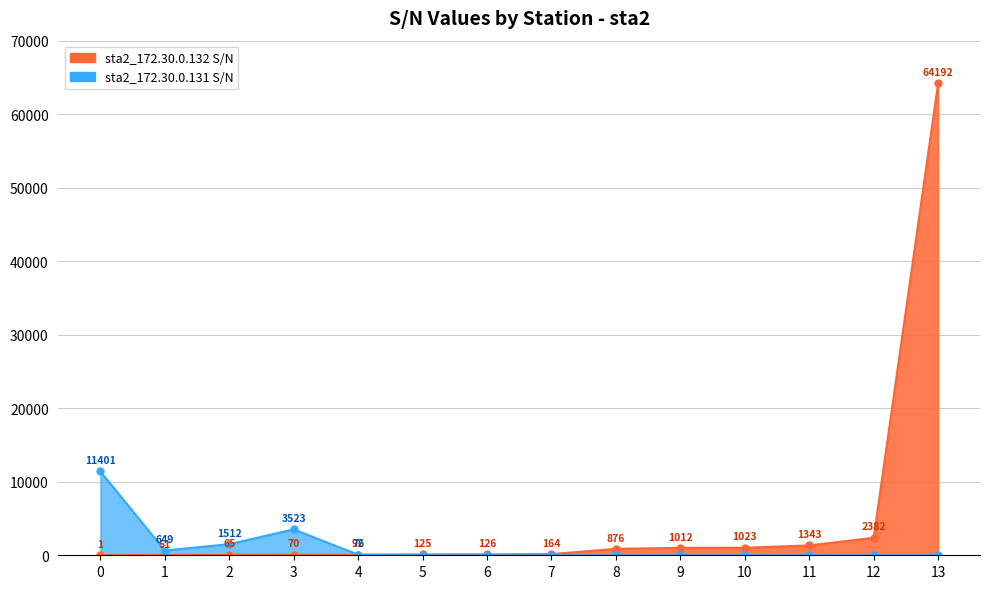

Reading left to right, what are all the values shown in this chart?

sta2_172.30.0.132: 0=1	1=51	2=65	3=70	4=92	5=125	6=126	7=164	8=876	9=1012	10=1023	11=1343	12=2382	13=64192
sta2_172.30.0.131: 0=11401	1=649	2=1512	3=3523	4=76	5=0	6=0	7=0	8=0	9=0	10=0	11=0	12=0	13=0